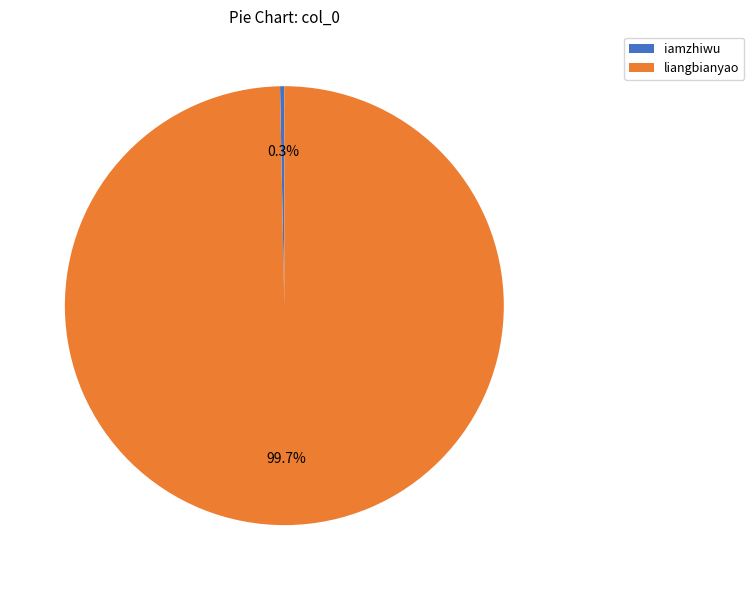

To the nearest percent, what is the difference between the iamzhiwu and liangbianyao slice percentages?

99%